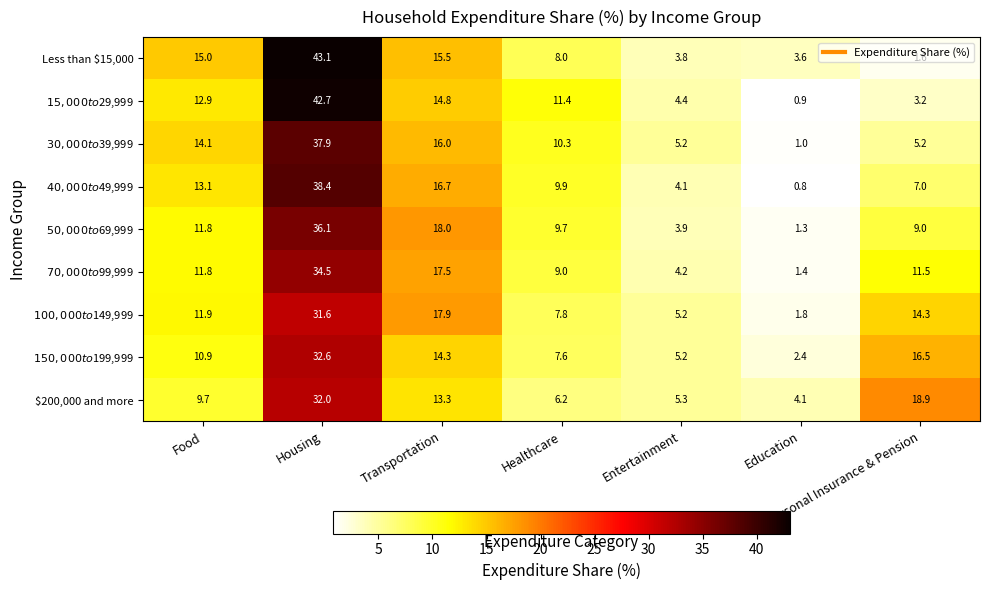

At how many categories does at least one series exceed 38?

1